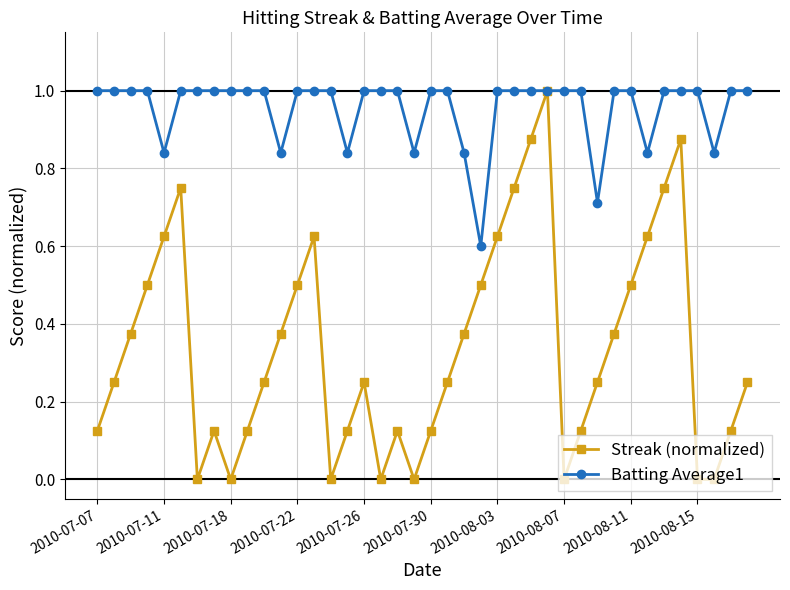

In Streak (normalized), how many points are higher than both neighbors (excluding endpoints)?

7